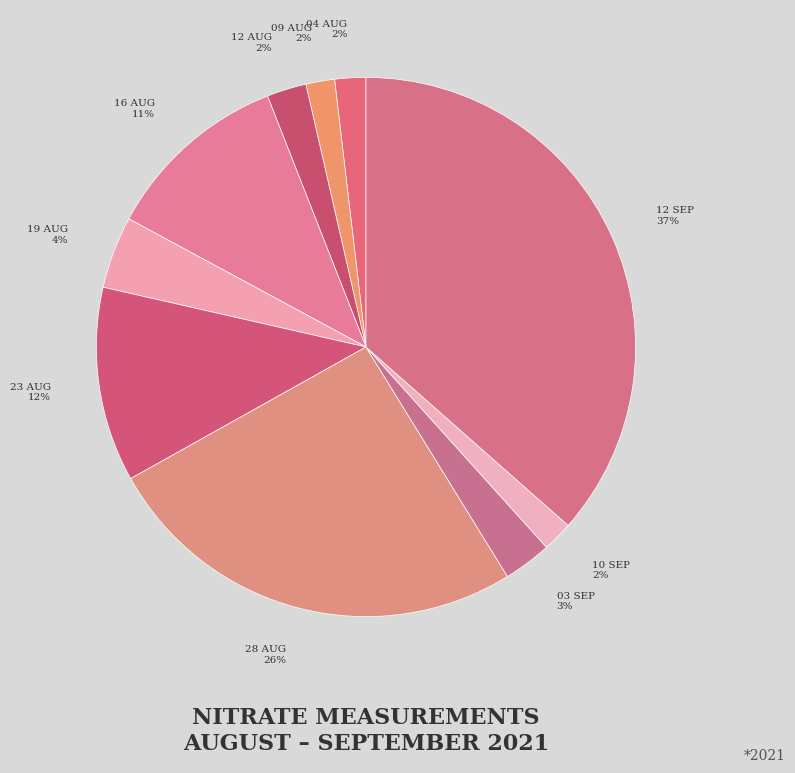

Count the number of slices in the pie.

10